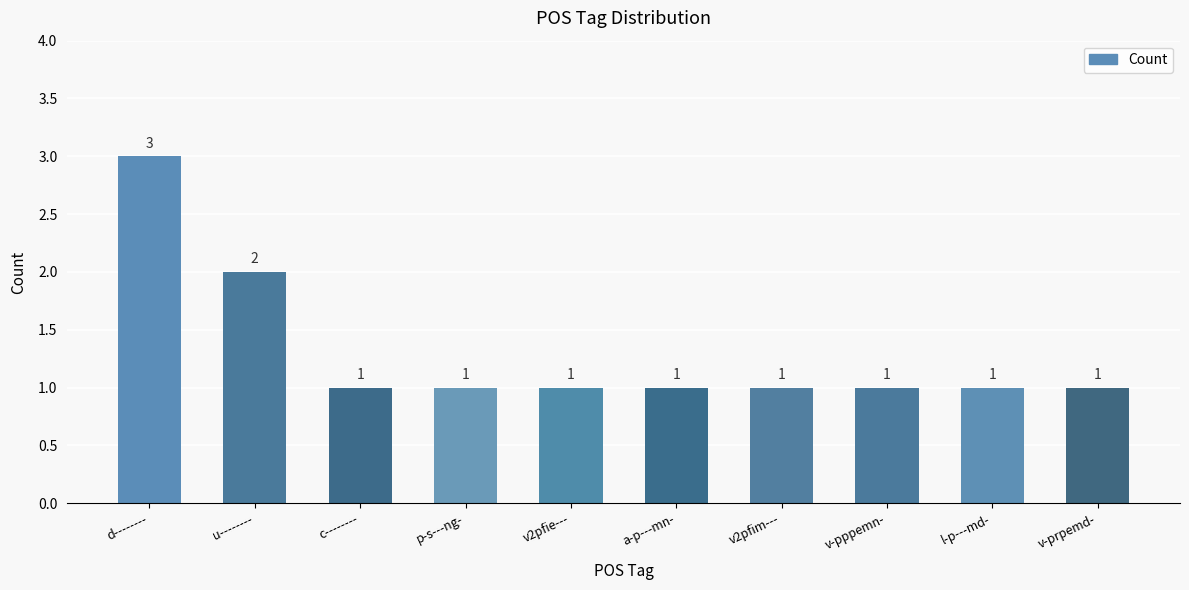

What position from the right is l-p---md-?

2